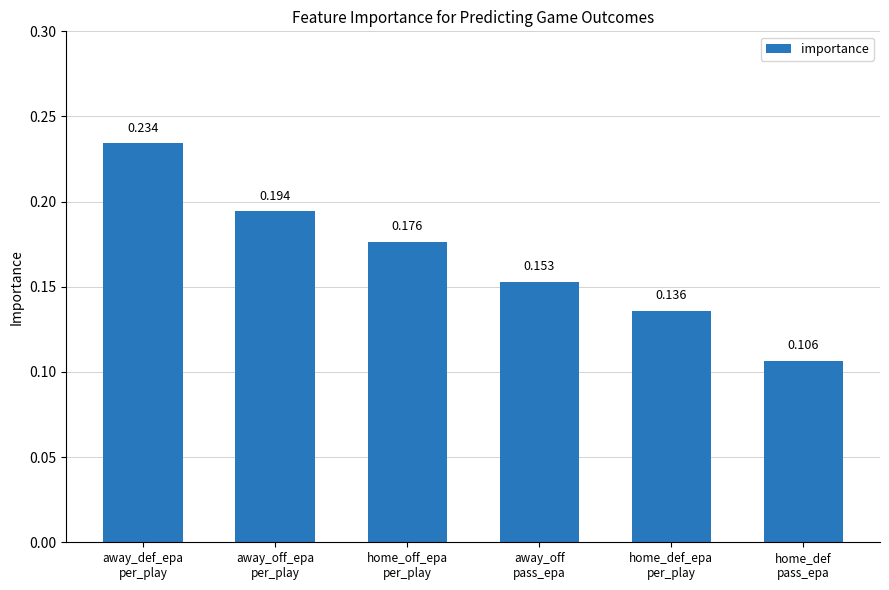

List the labels in order of value, largest first.

away_def_epa
per_play, away_off_epa
per_play, home_off_epa
per_play, away_off
pass_epa, home_def_epa
per_play, home_def
pass_epa